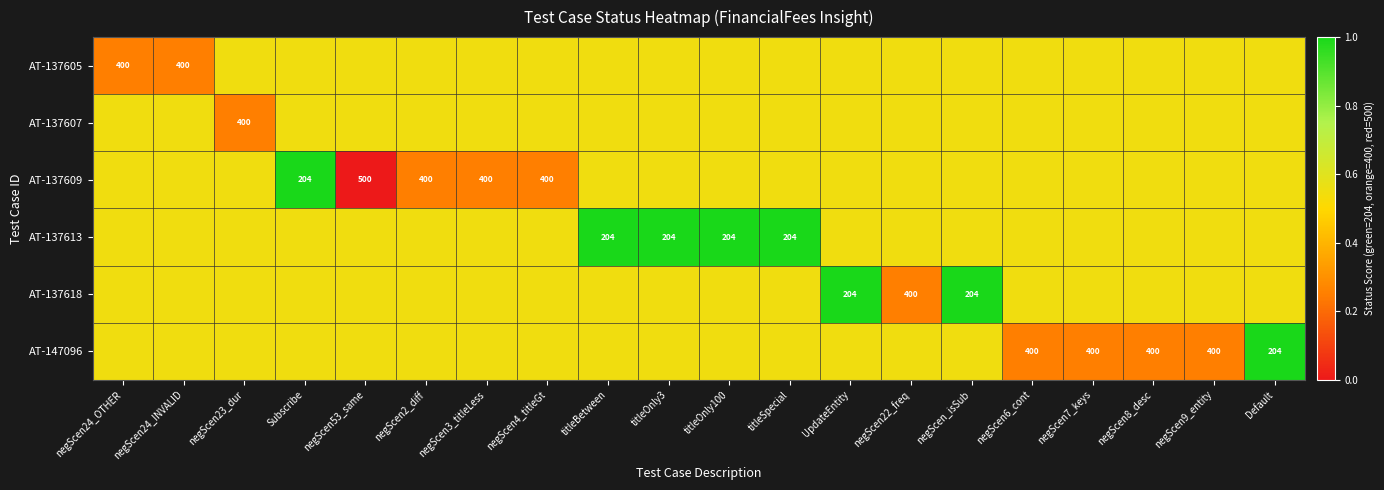

What is the lowest value of the AT-137613 series?

0.6